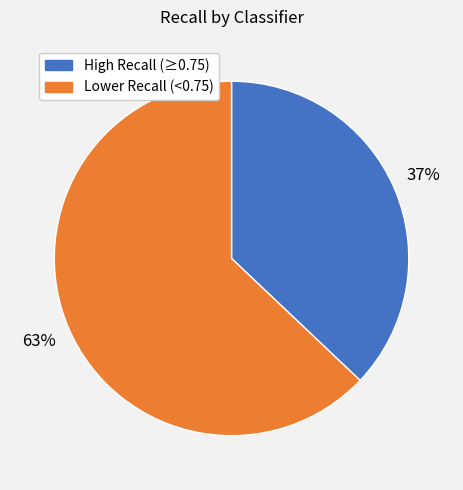

Is there any slice that represents more than half of the pie?

Yes